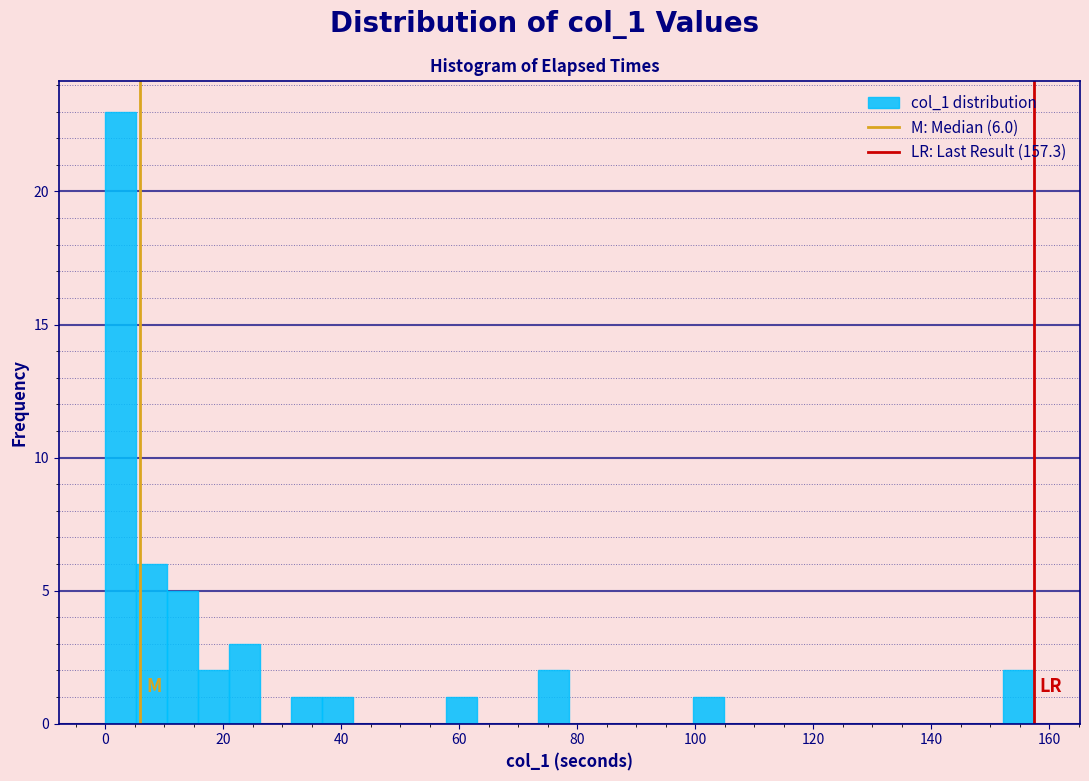

Read against the x-axis, roughly where is the centre of the tallest bar?

2